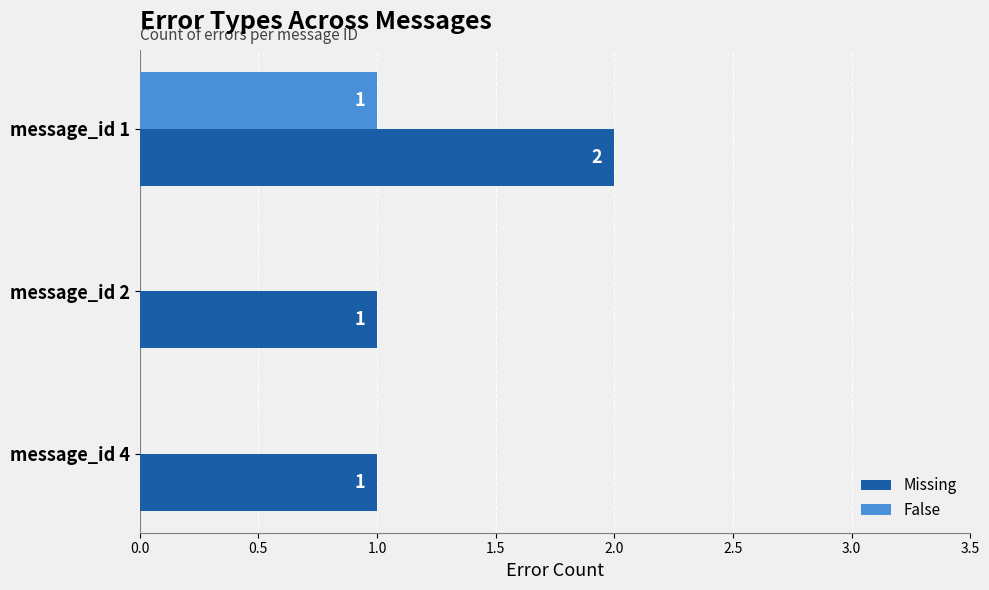

Is the value of Missing at message_id 2 greater than the value of False at message_id 2?

Yes